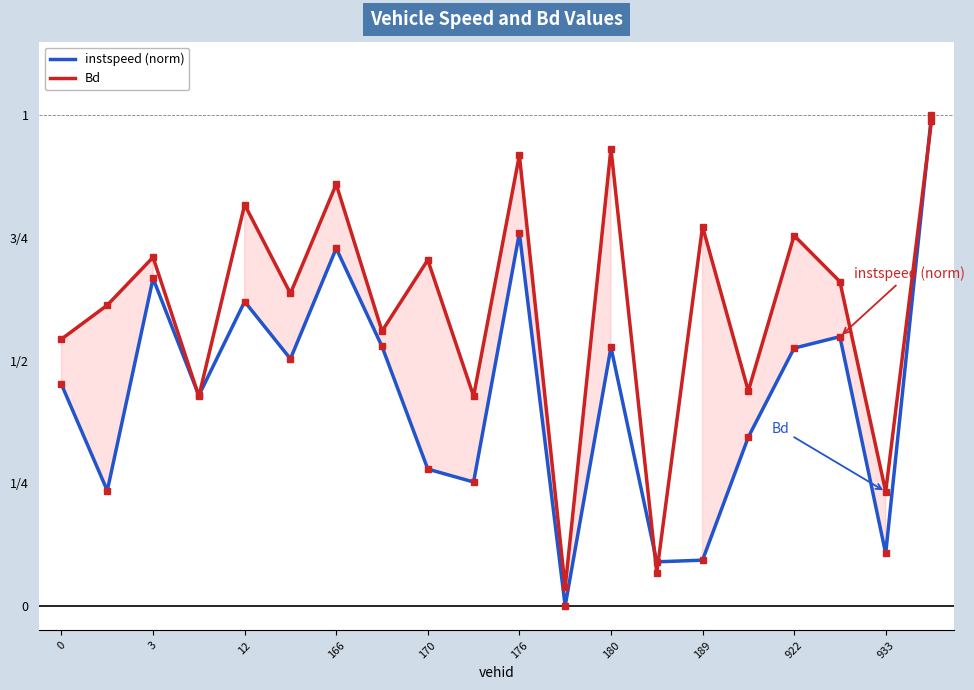

Is this an area chart (filled region under the line)?

No